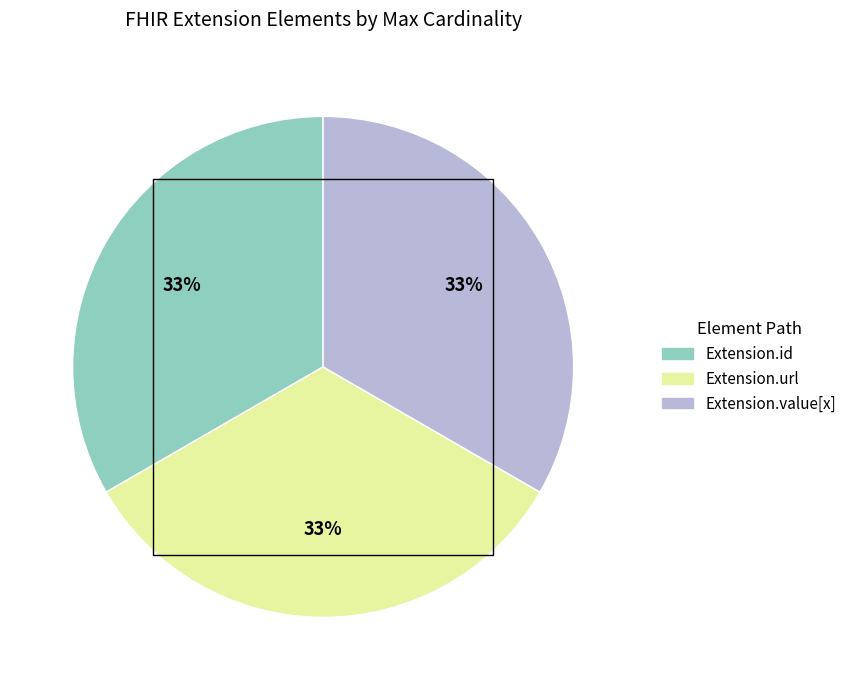

To the nearest percent, what is the average slice percentage?

33%